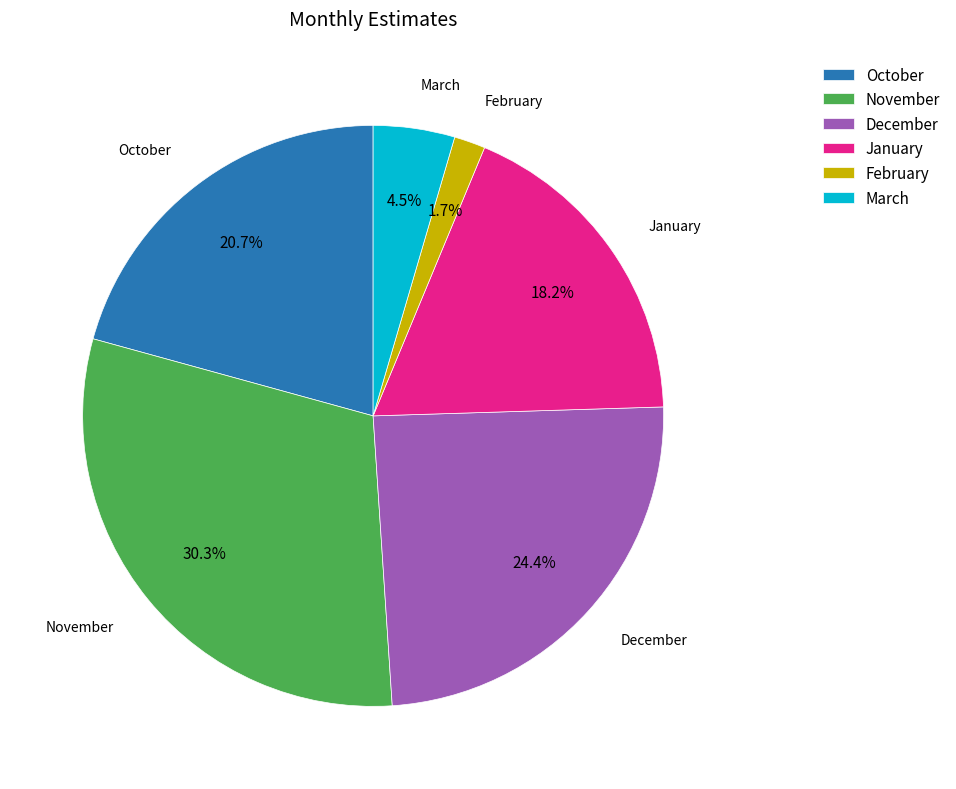

Which slice is the largest?

November